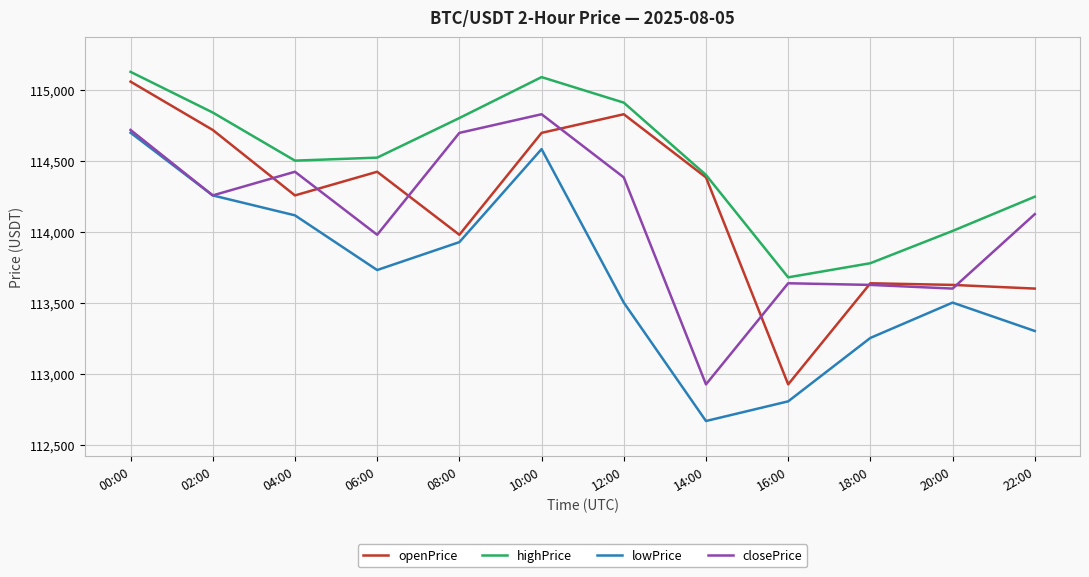

List the series in order of their peak value, lowest first.

lowPrice, closePrice, openPrice, highPrice